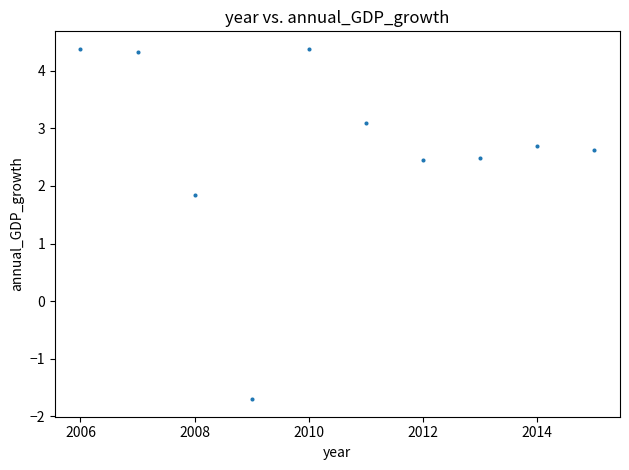

What Y value in the scatter plot is closest to 1?

1.8